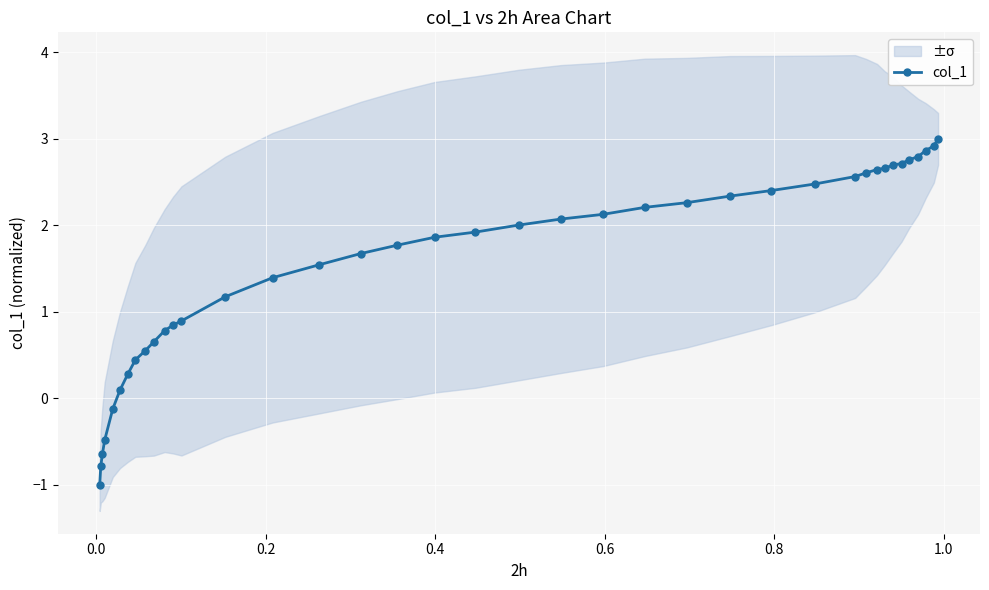

How many values are above zero?

34